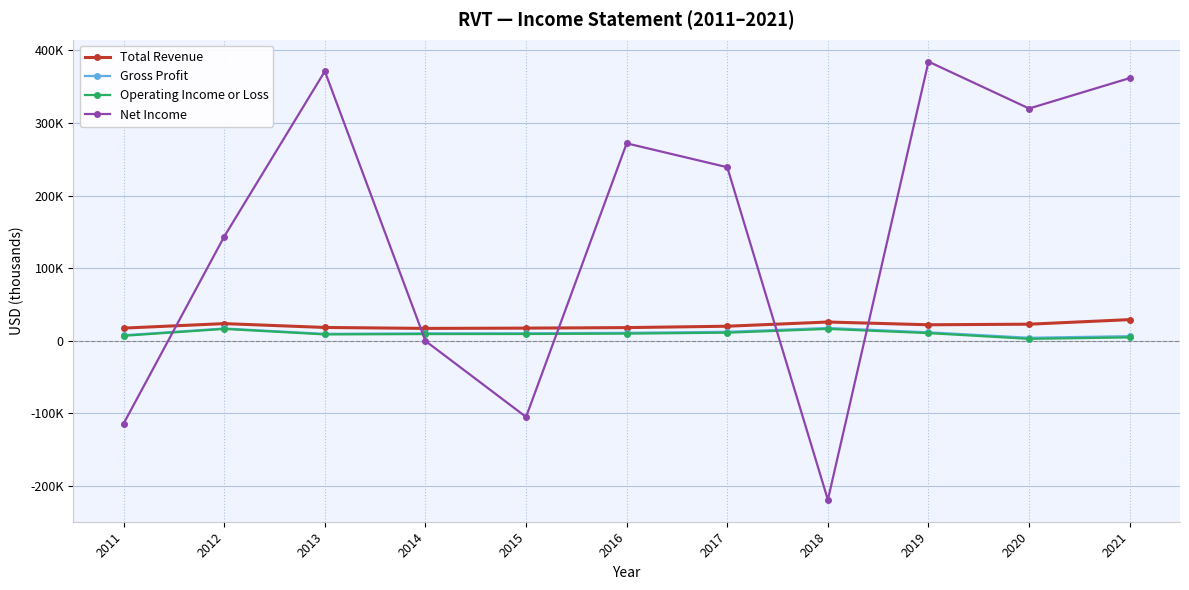

Which series changed the most between 2011 and 2020?

Net Income